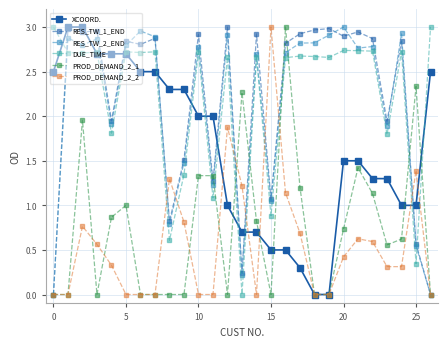

True or false: PROD_DEMAND_2_1 has more than 0 interior local peaks.

True